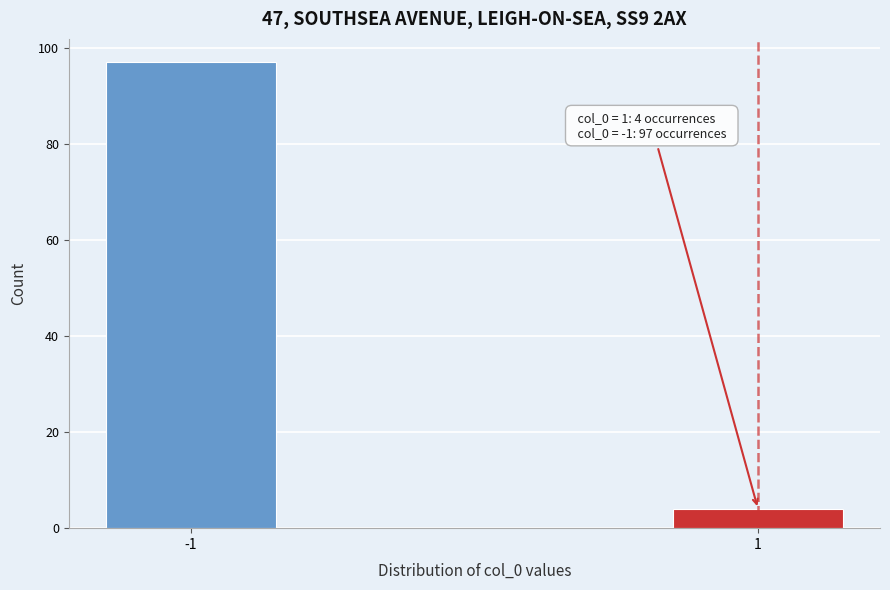

Reading right to left, what are all the values shown in this chart?

1=4	-1=97